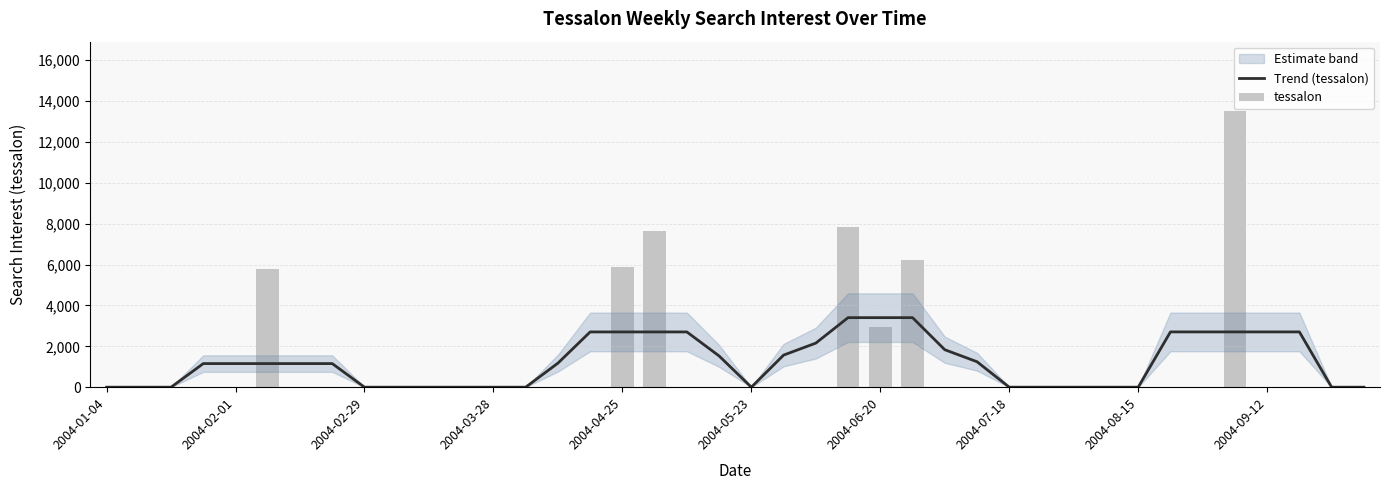

The value of Trend (tessalon) at 2004-08-15 is -2086.9. True or false?

False